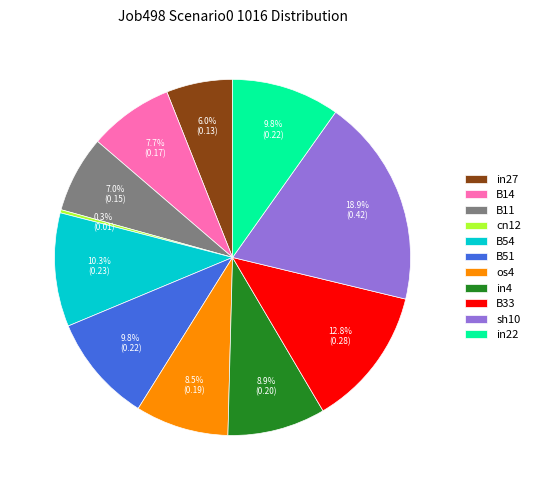

Is it true that in27 is 6% of the pie?

True